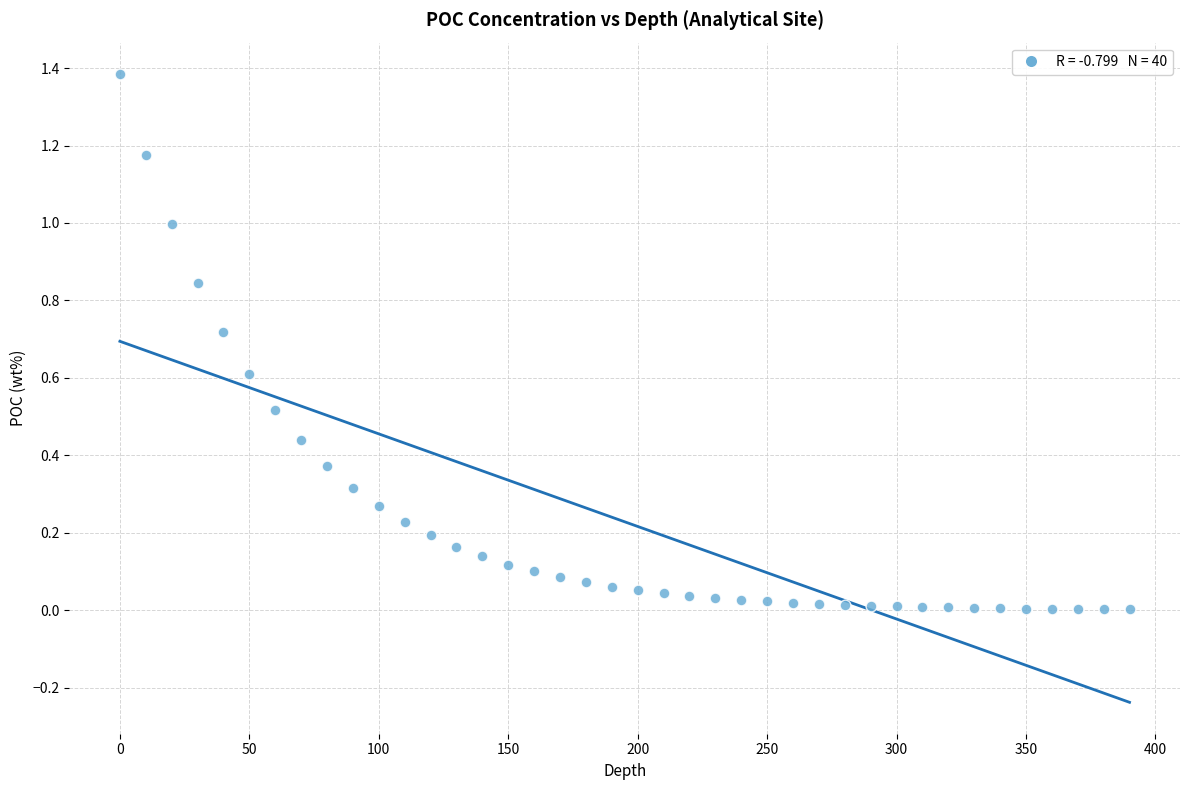

What is the range of Y values (max minus min)?

1.4